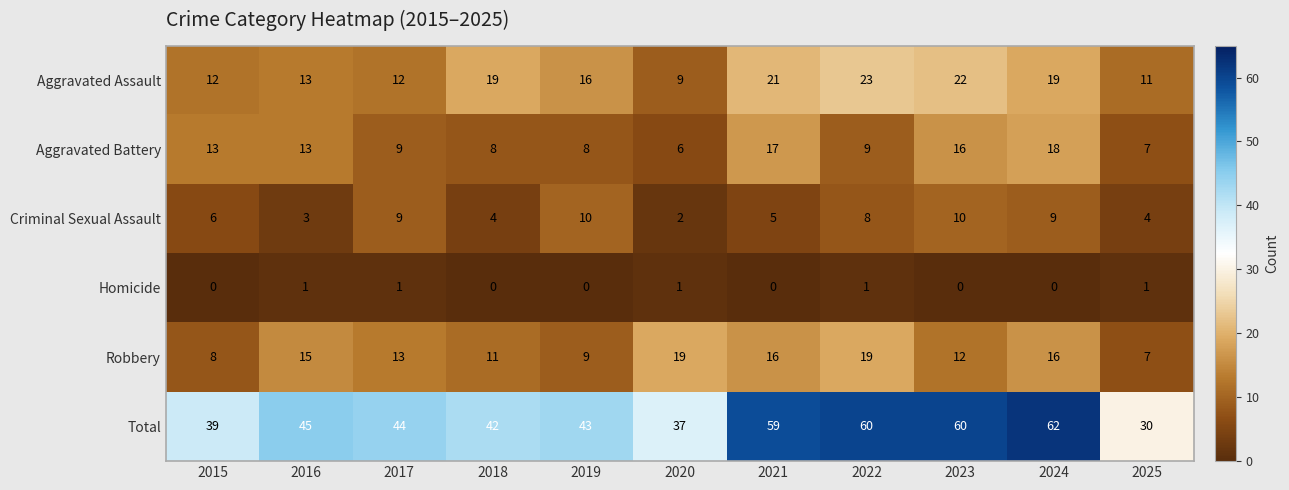

Which category has the lowest value in the Total series?

2025